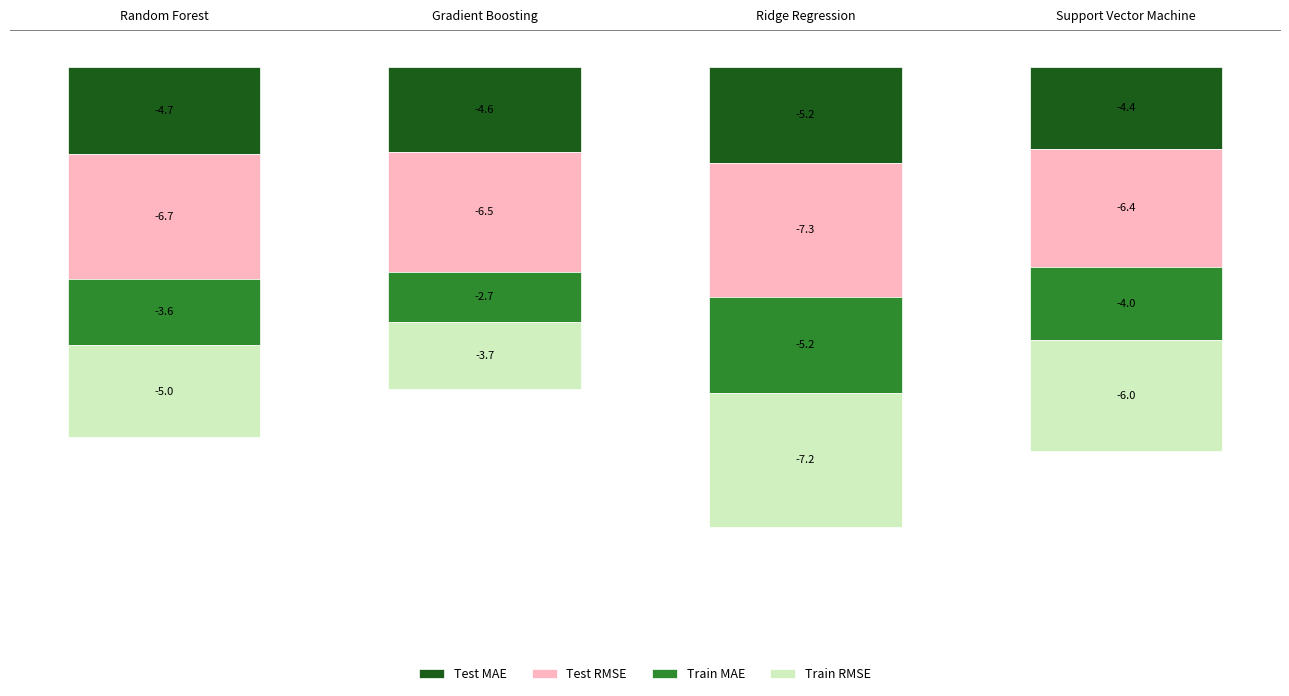

At which label does Train RMSE reach its minimum?

Ridge Regression